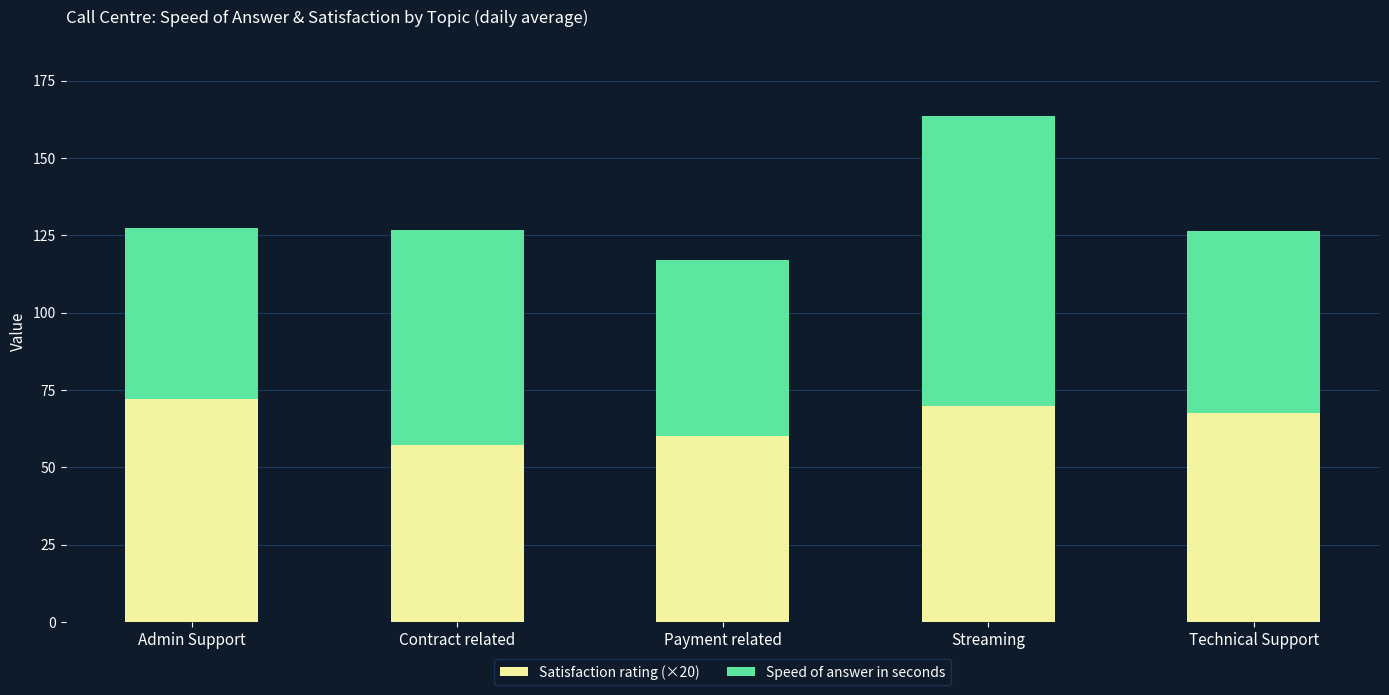

The Satisfaction rating (×20) series shows 78.4 at Payment related. True or false?

False